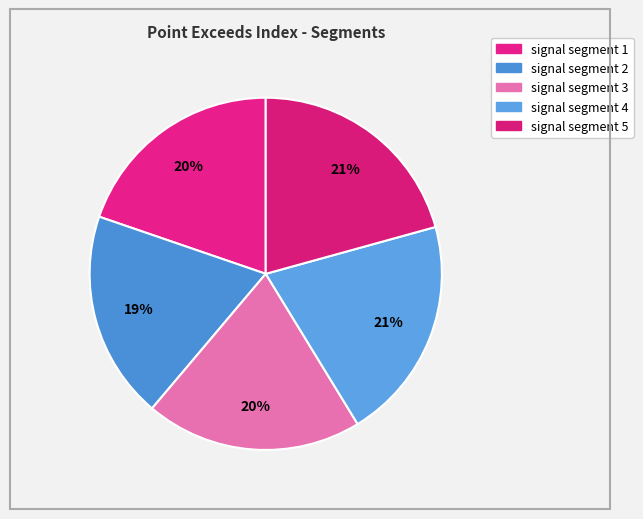

True or false: signal segment 2 accounts for 9% of the total.

False